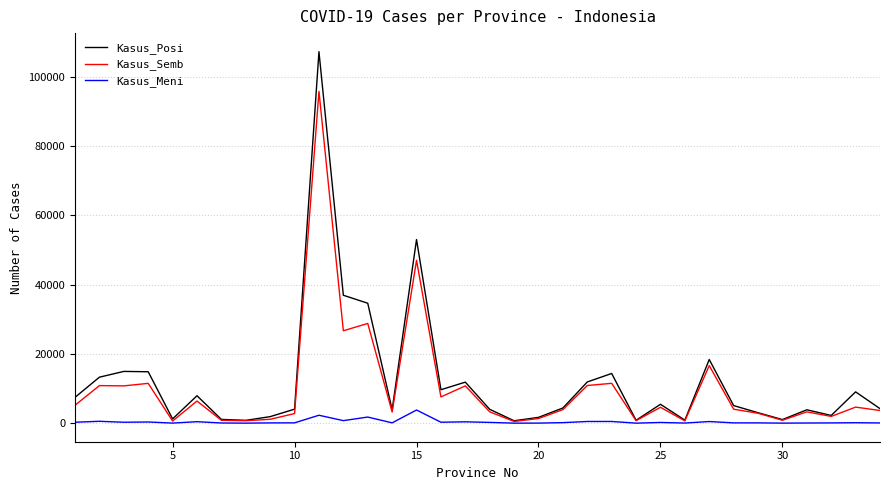

List the series in order of their peak value, lowest first.

Kasus_Meni, Kasus_Semb, Kasus_Posi